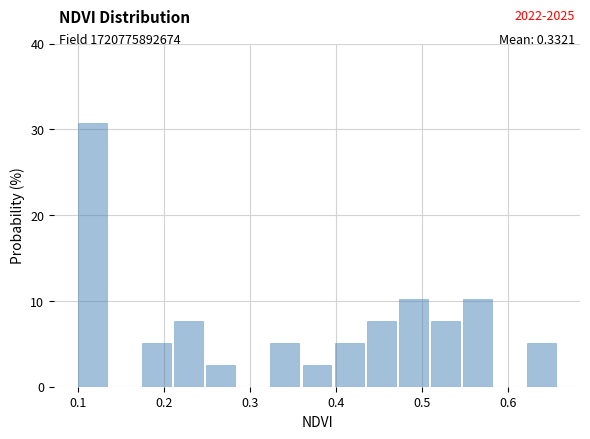

Read against the x-axis, roughly where is the centre of the tallest bar?

0.12